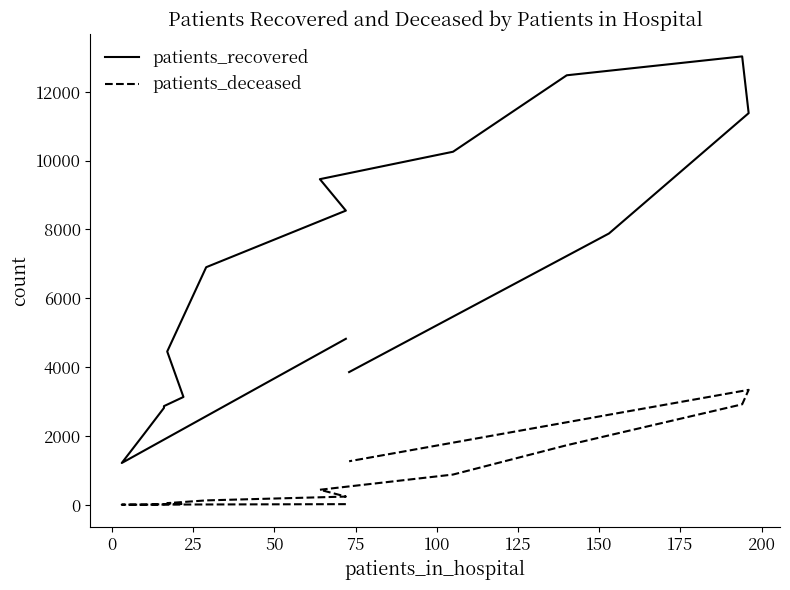

Is this an area chart (filled region under the line)?

No